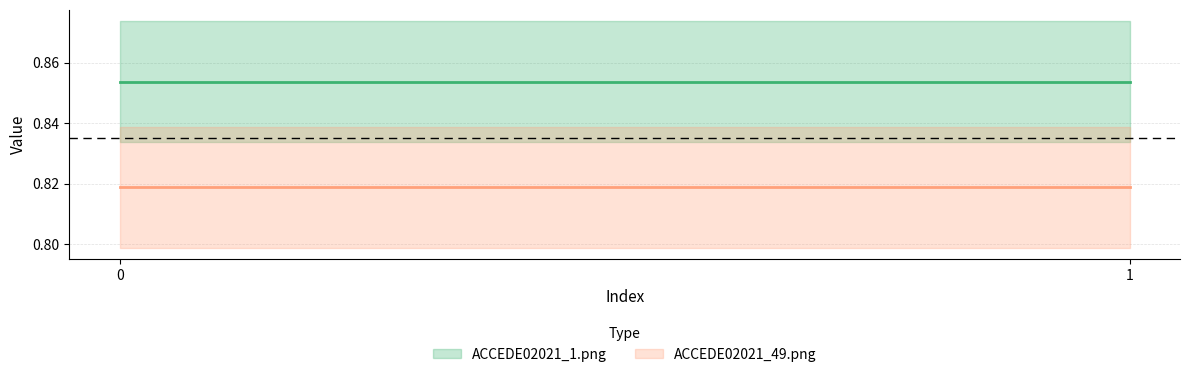

How many lines are shown in the chart?

2